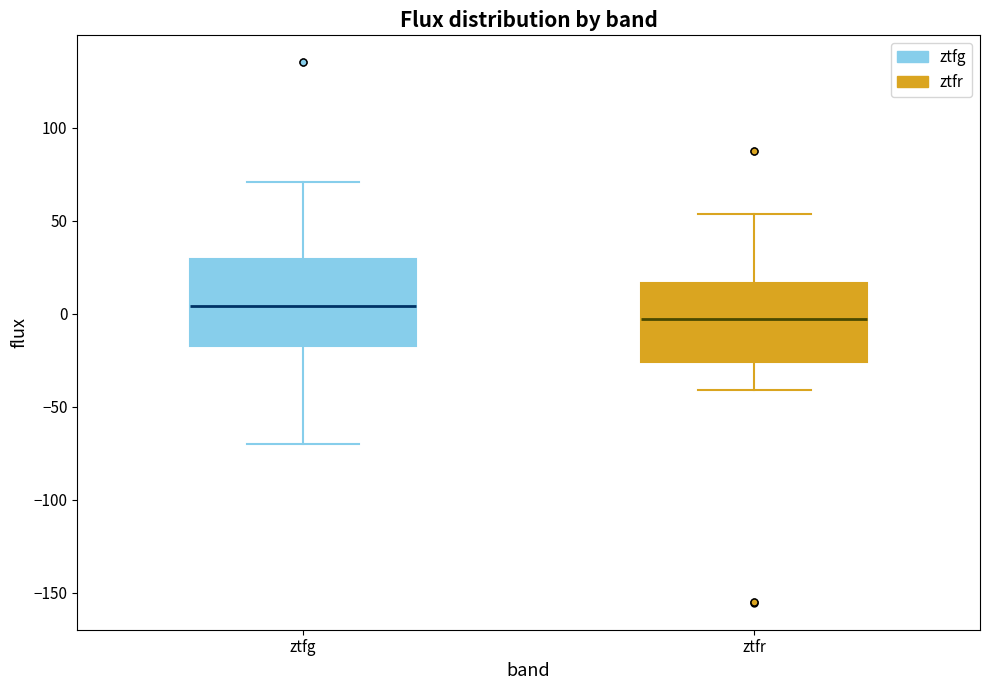

Which box has the highest median line?

ztfg